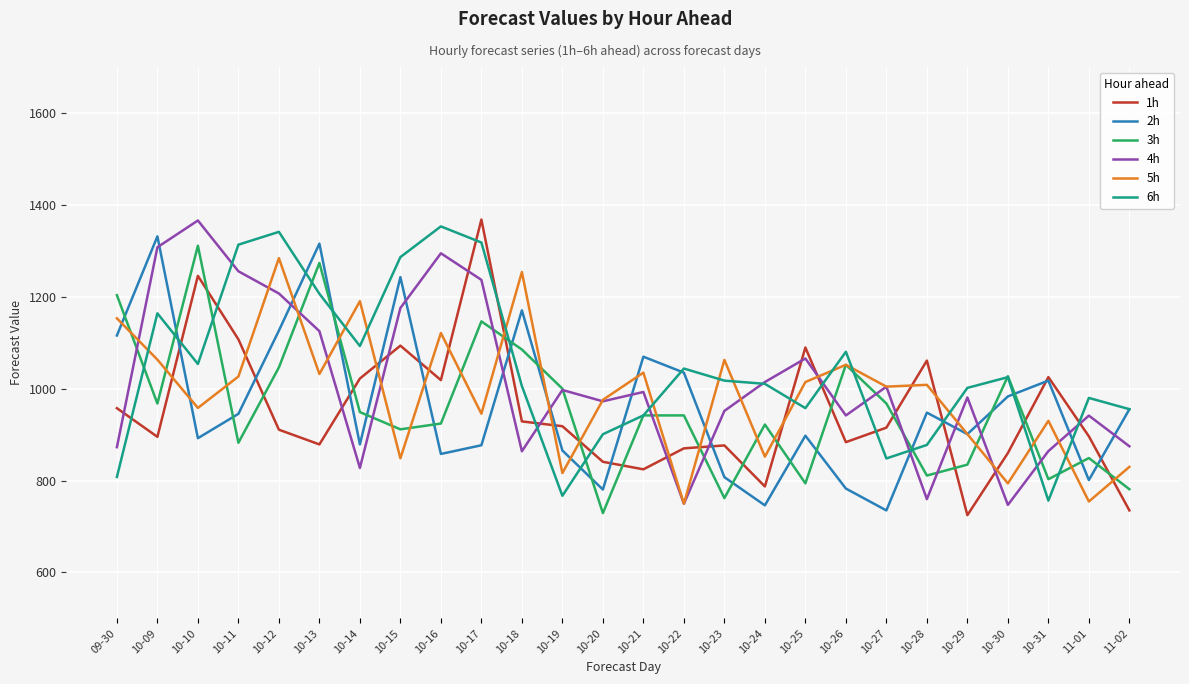

Where is the first local maximum for 2h?

10-09